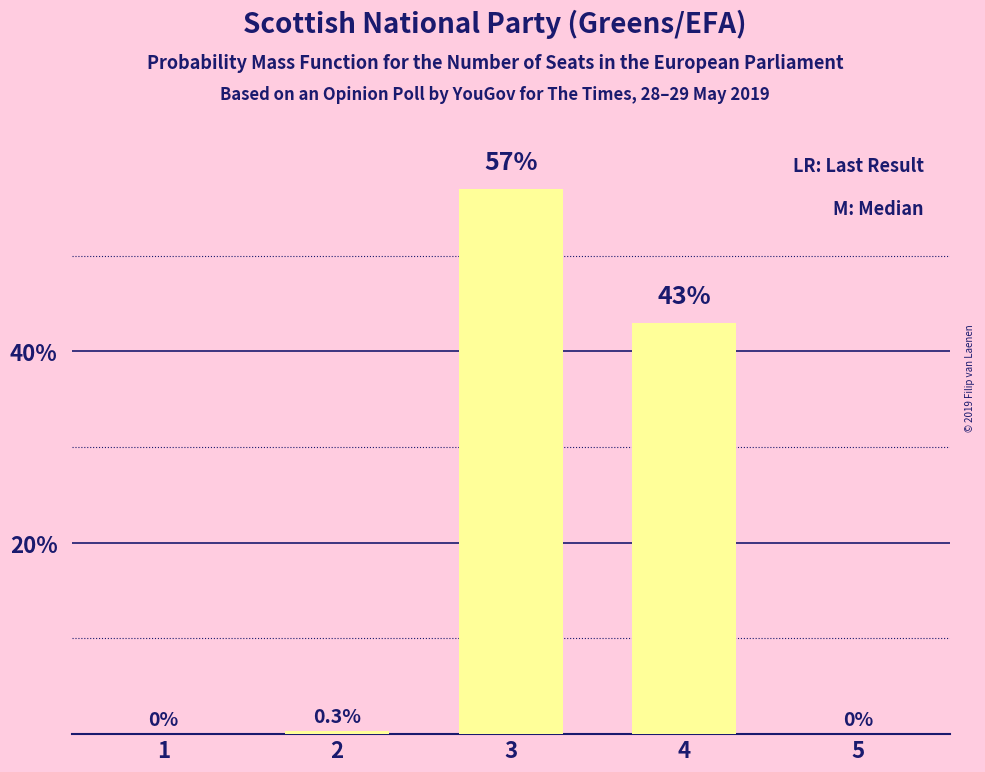

What is the sum of the values at 1 and 3?

57.0